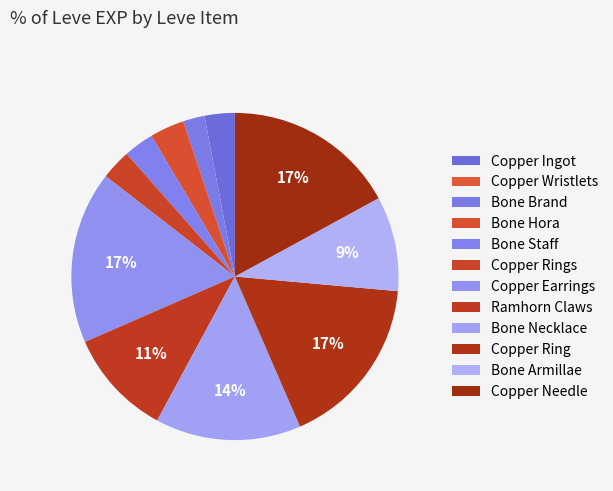

To the nearest percent, what percentage of the pie is Ramhorn Claws?

11%